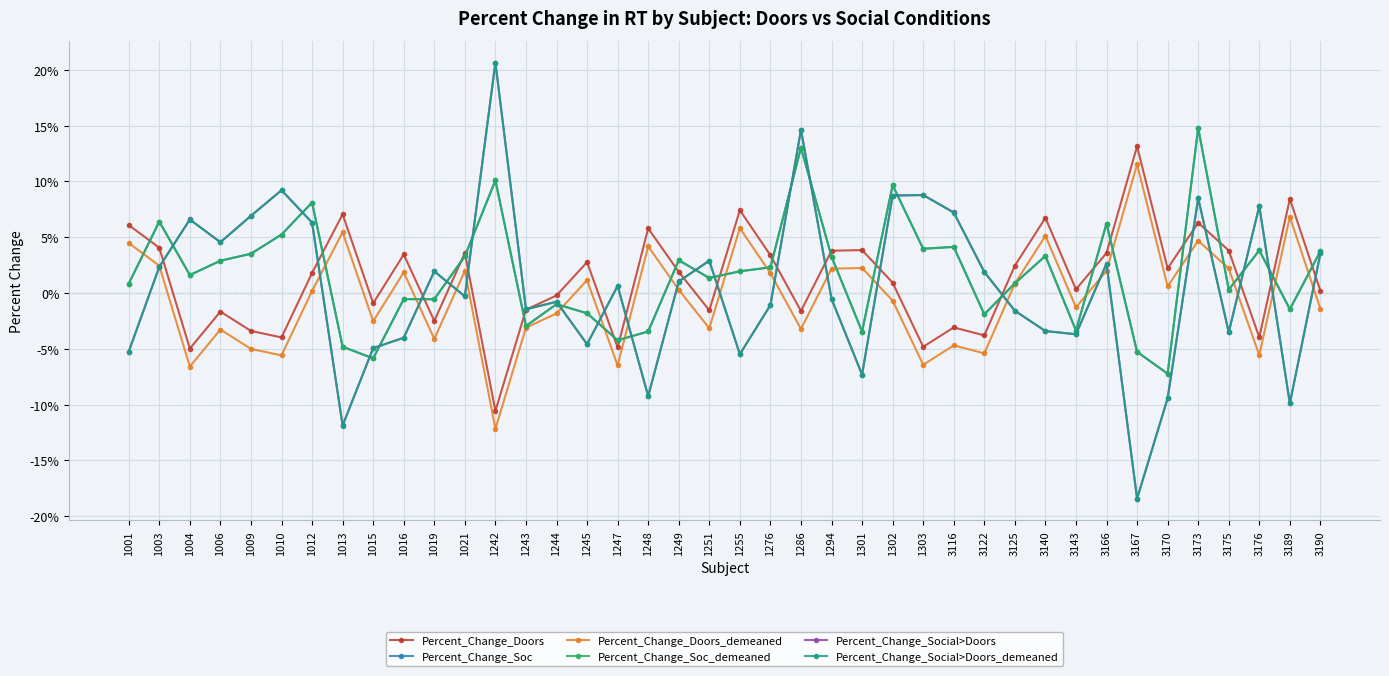

Does the chart have visible grid lines?

Yes